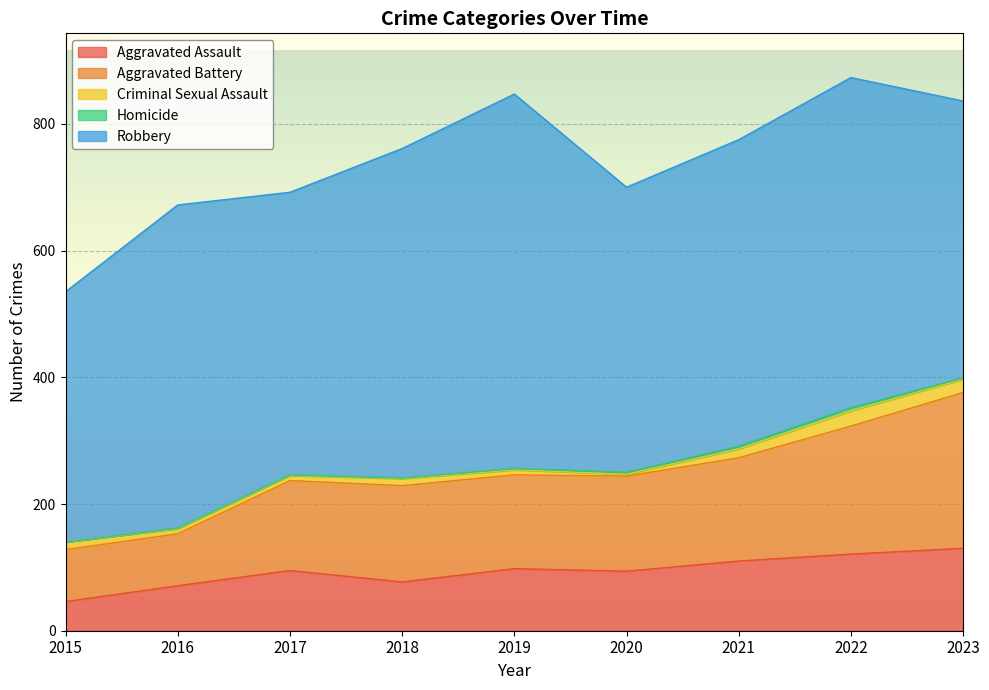

True or false: Robbery and Aggravated Assault intersect in this chart.

False